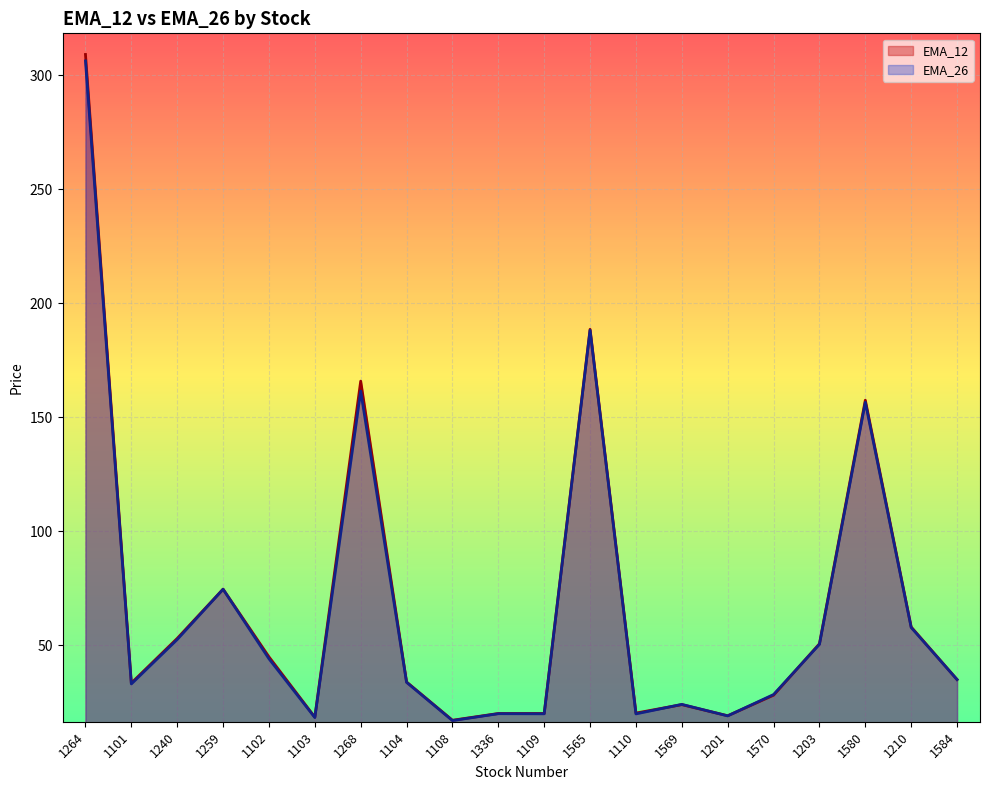

Is it true that EMA_12 equals 16.4 at 1569?

False